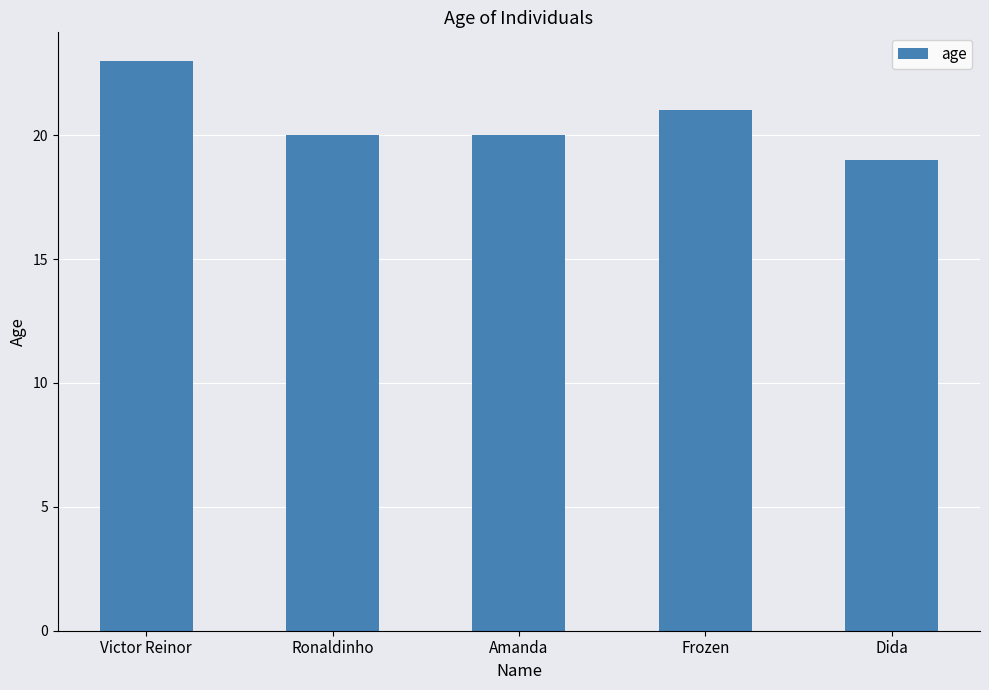

True or false: the data shows 20 at Amanda.

True